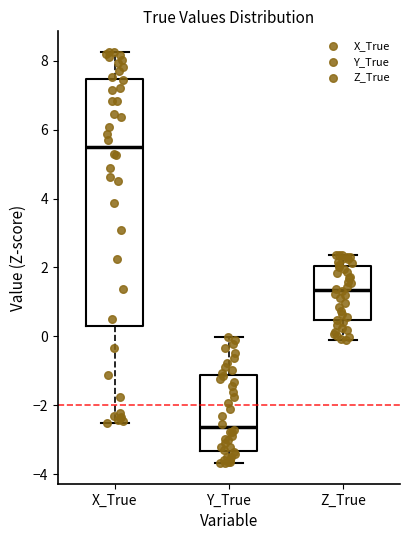

Which box is the tallest, from its lower edge to its upper edge?

X_True